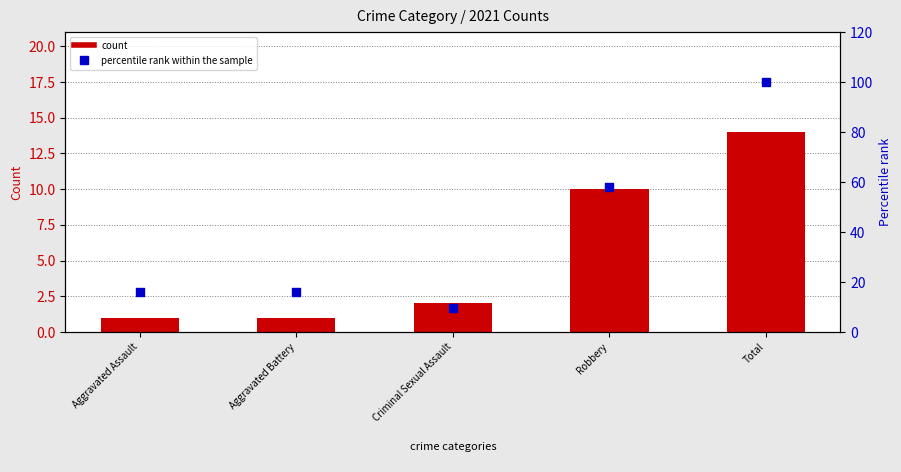

At which category is the sum across all series the highest?

Total